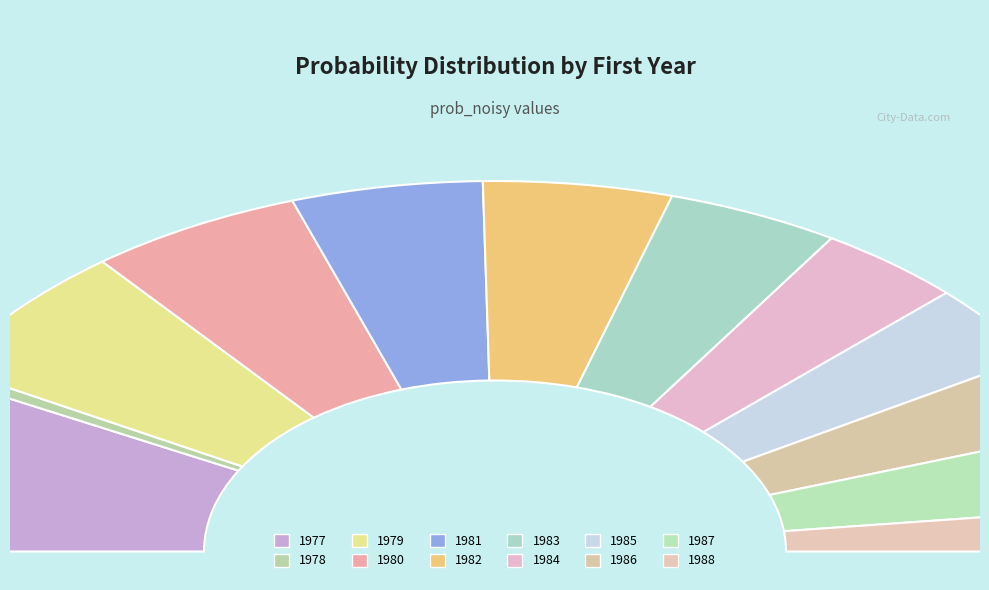

To the nearest percent, what percentage of the pie is 1985?

7%